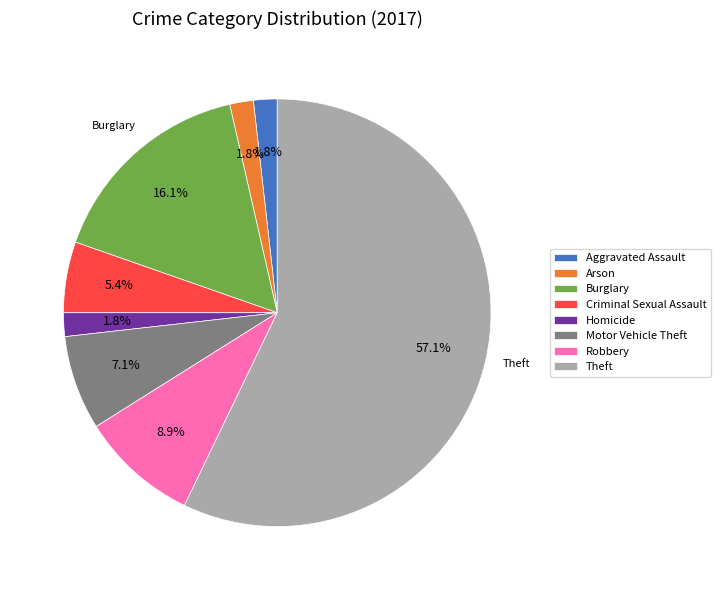

Count the number of slices in the pie.

8